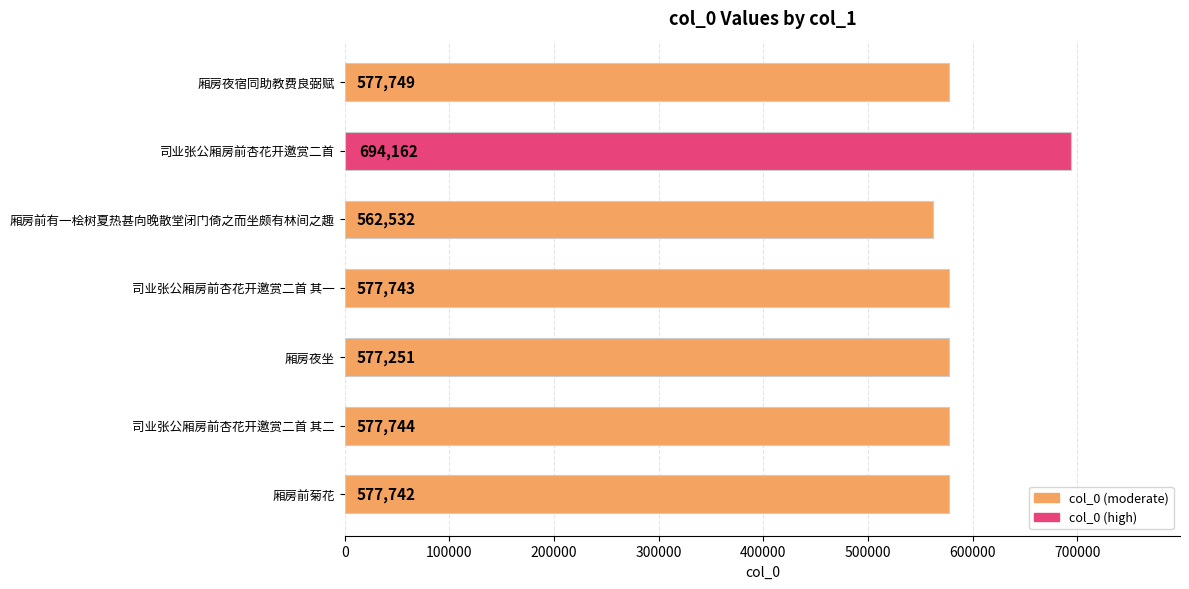

At which category does the chart reach its minimum across all series?

厢房前有一桧树夏热甚向晚散堂闭门倚之而坐颇有林间之趣